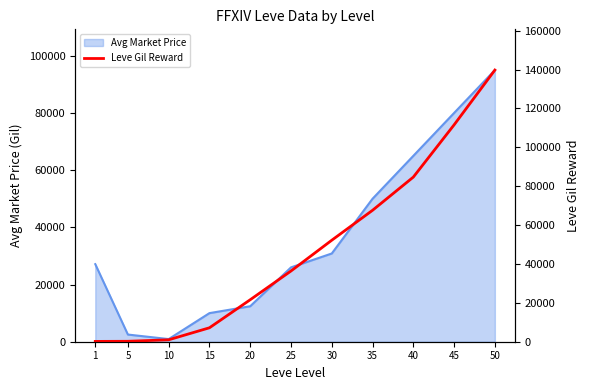

How many lines are shown in the chart?

1